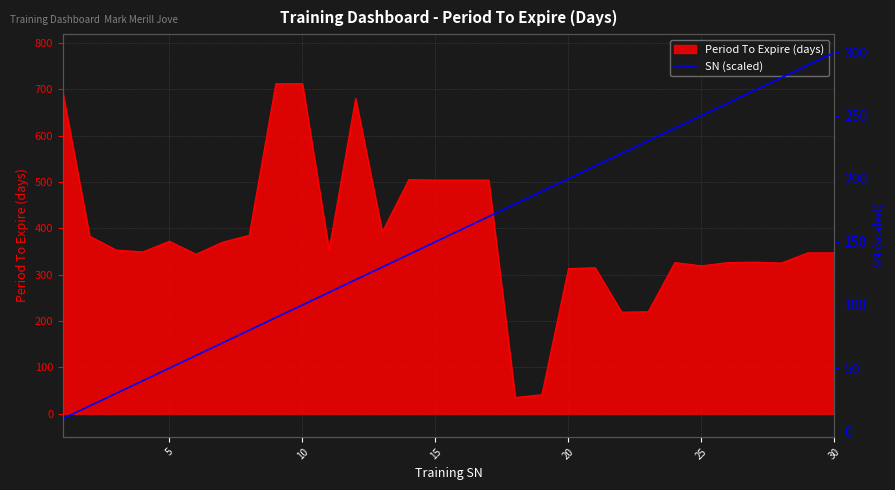

Is it true that Period To Expire (days) equals 541 at 25?

False